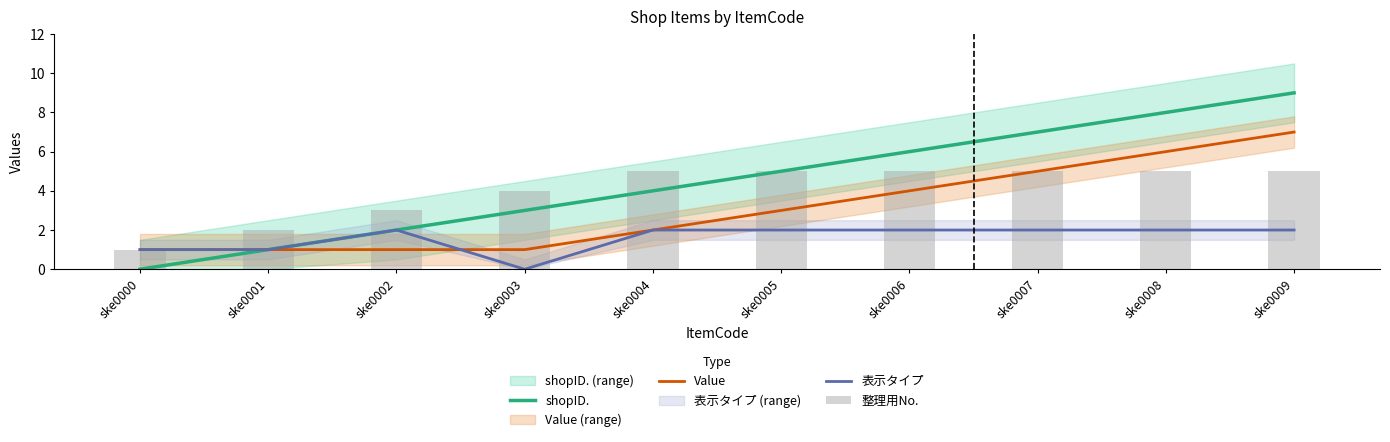

What is the sum of all shopID. values?

45